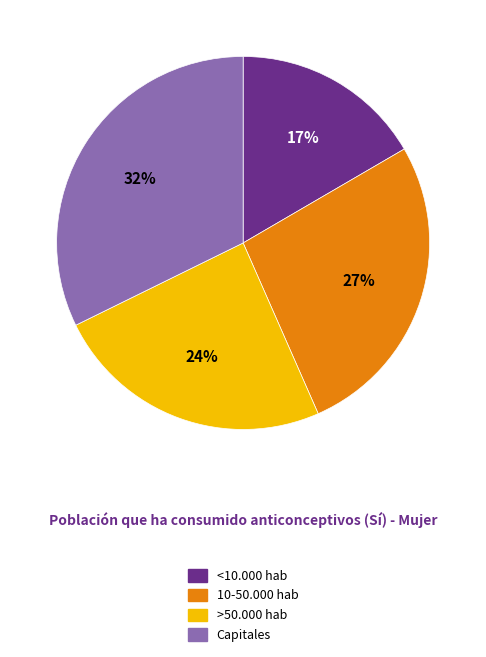

Which slice is the largest?

Capitales